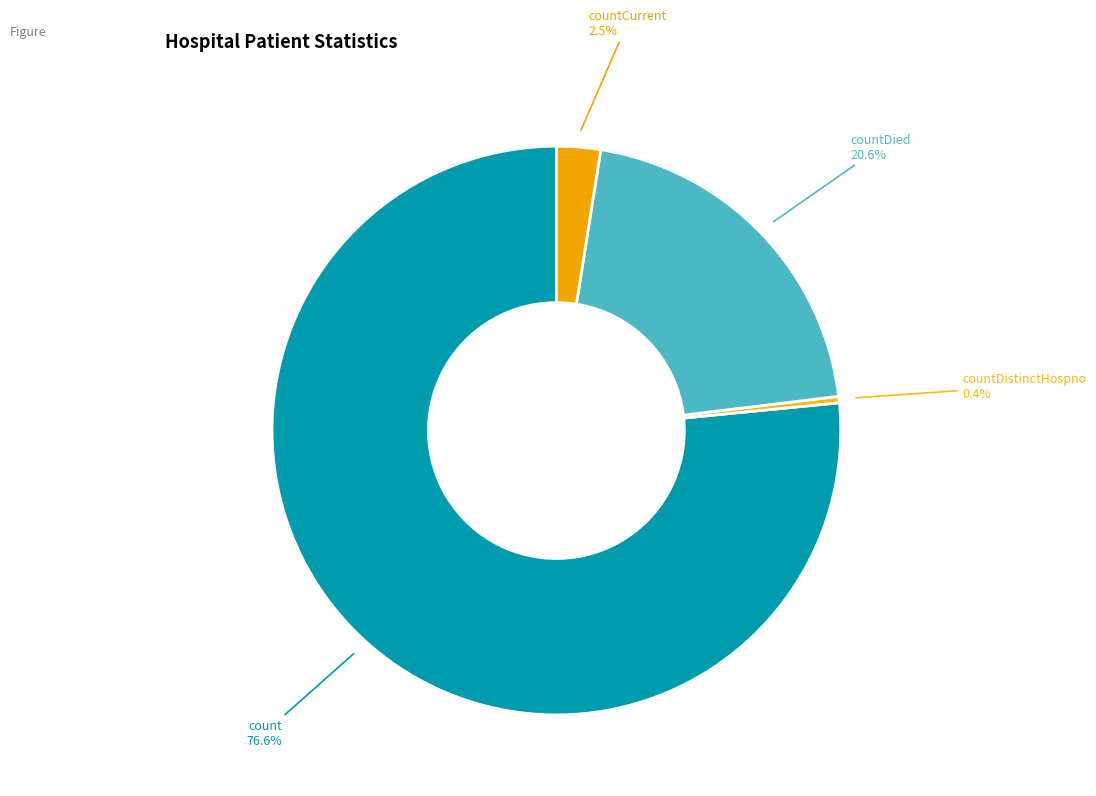

What is the majority slice?

count